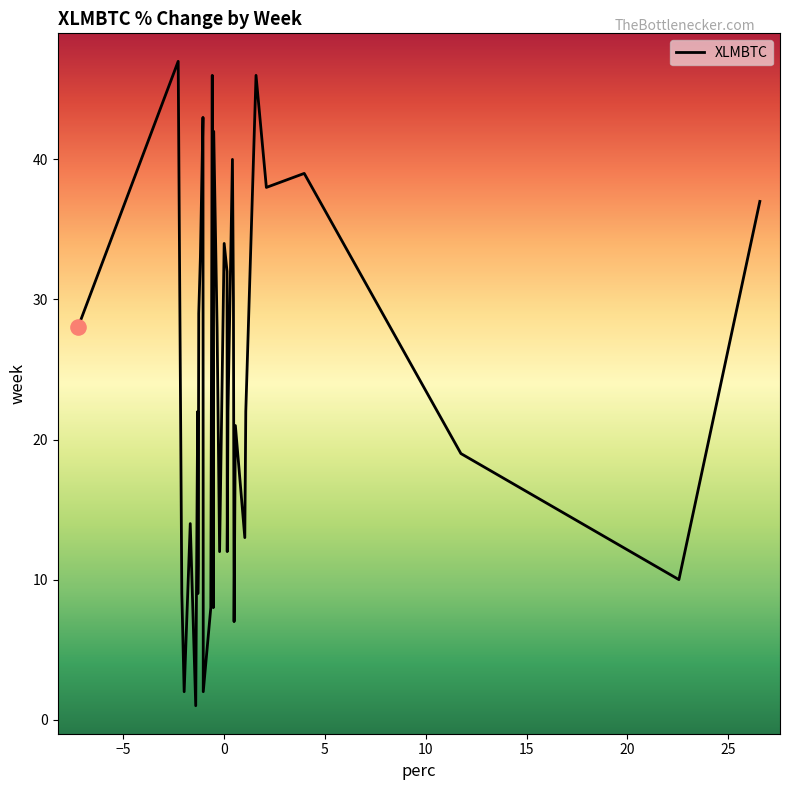

What is the greatest value displayed?

47